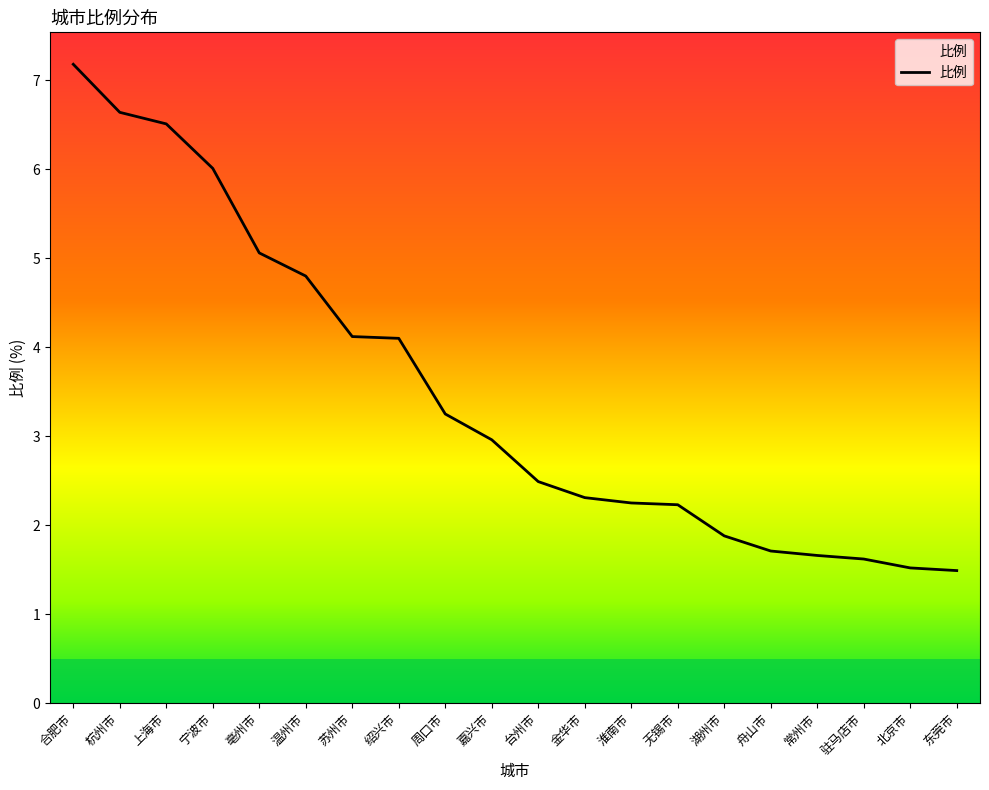

Which category has the highest value across all series?

合肥市